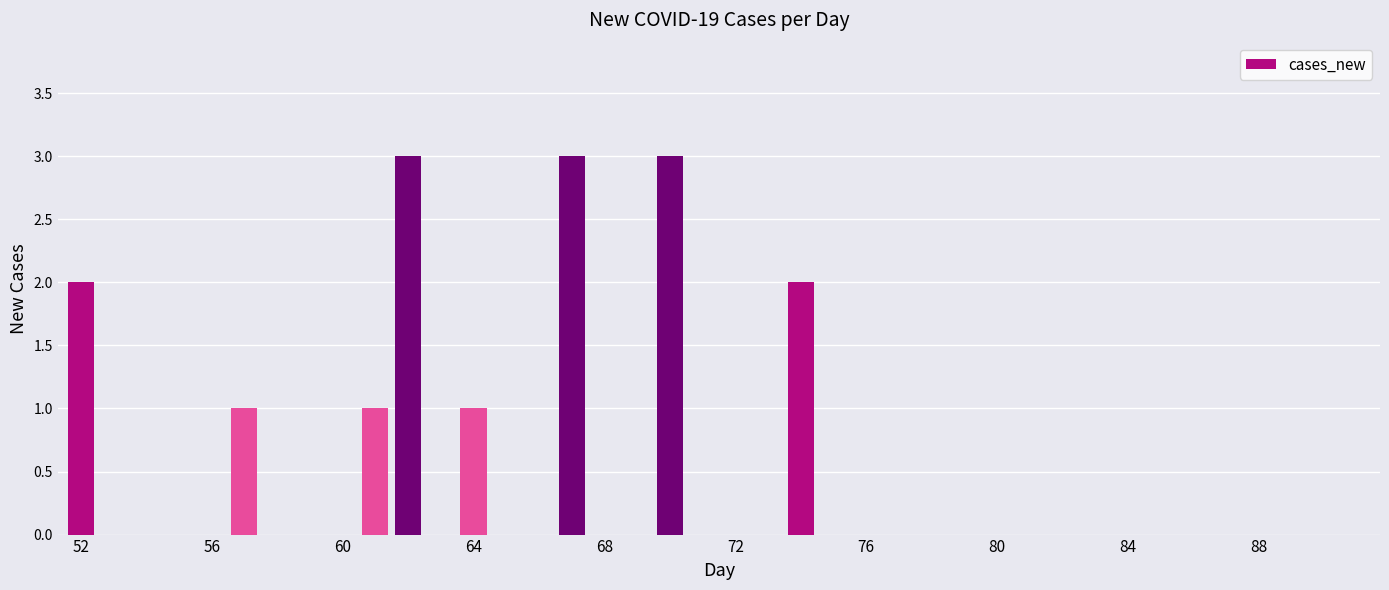

What is the greatest value displayed?

3